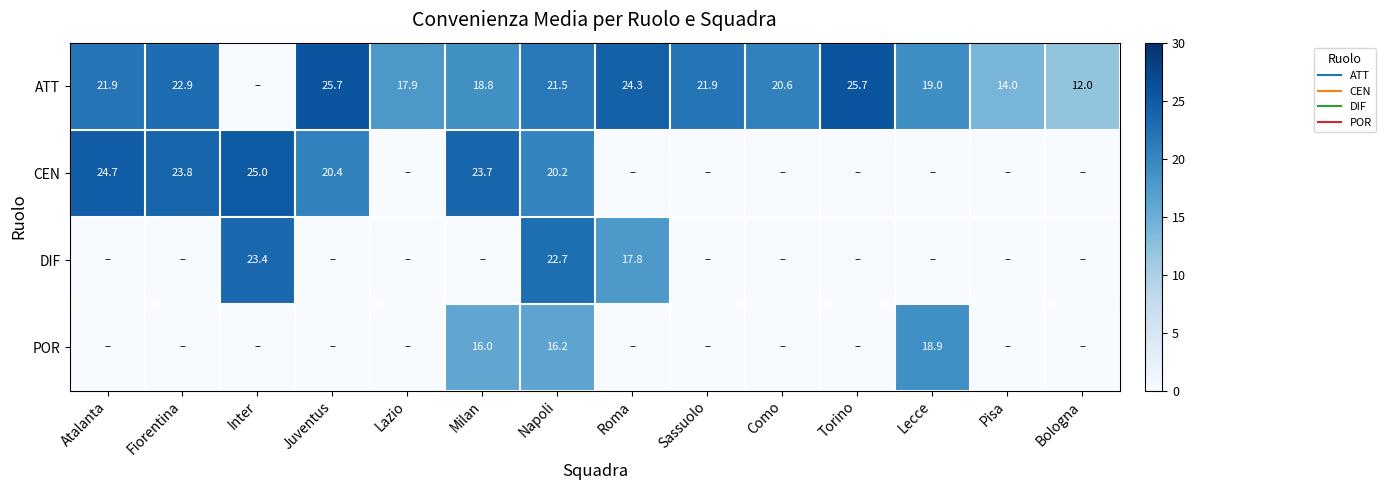

Between Juventus and Roma, which series saw the biggest shift?

CEN